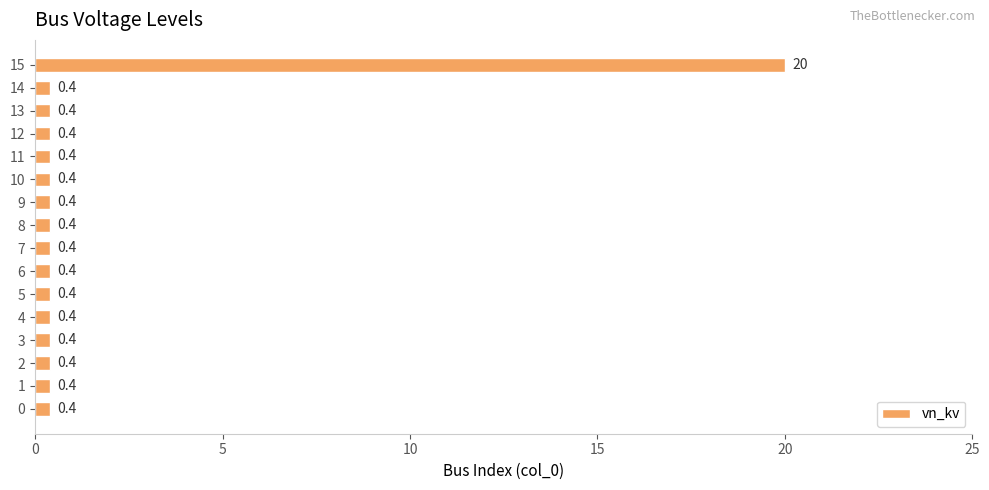

What is the minimum value shown in the chart?

0.4